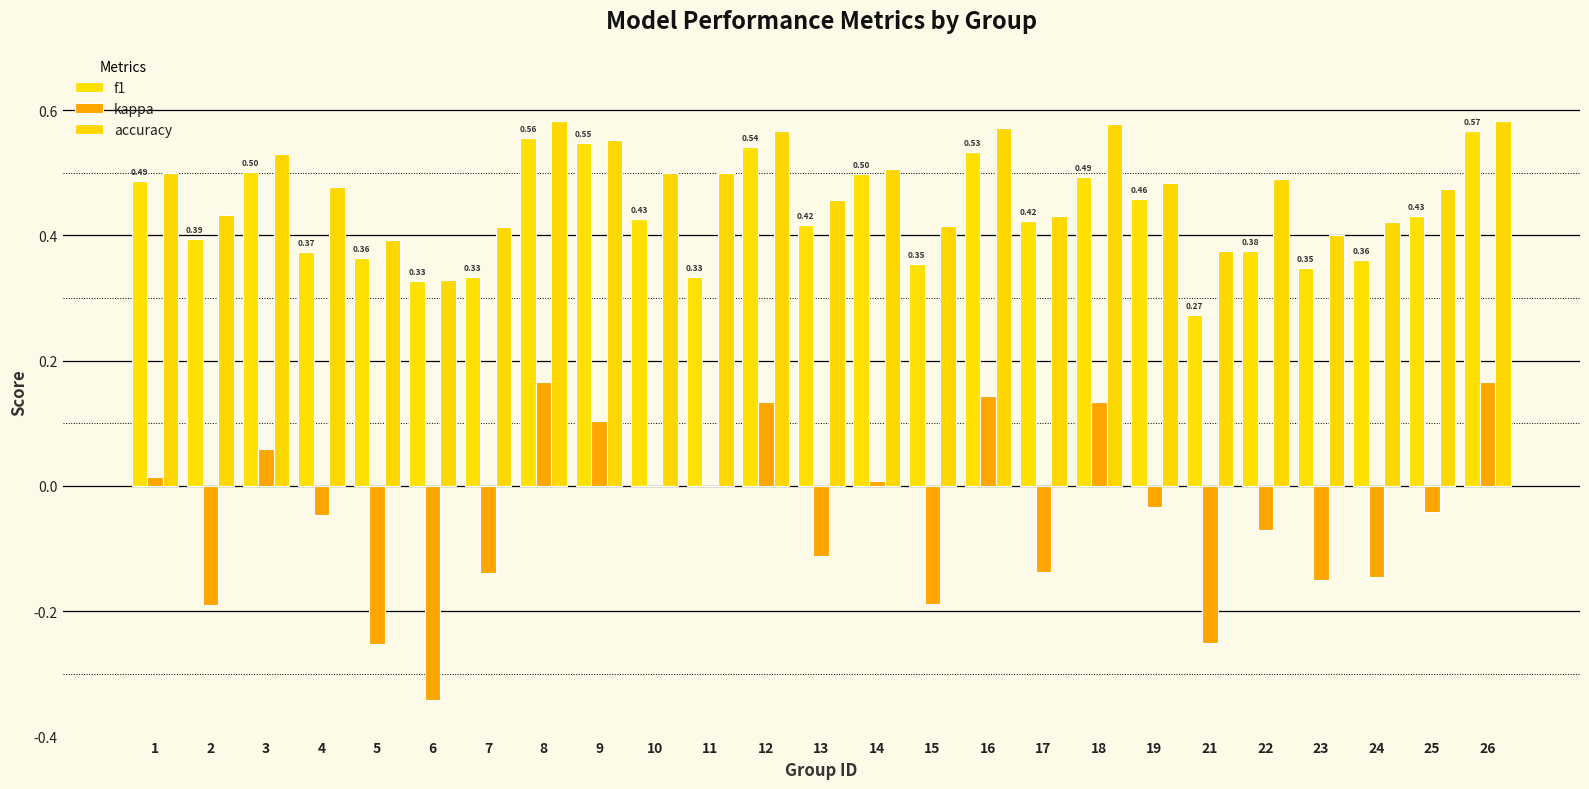

What is the greatest value displayed?

0.6